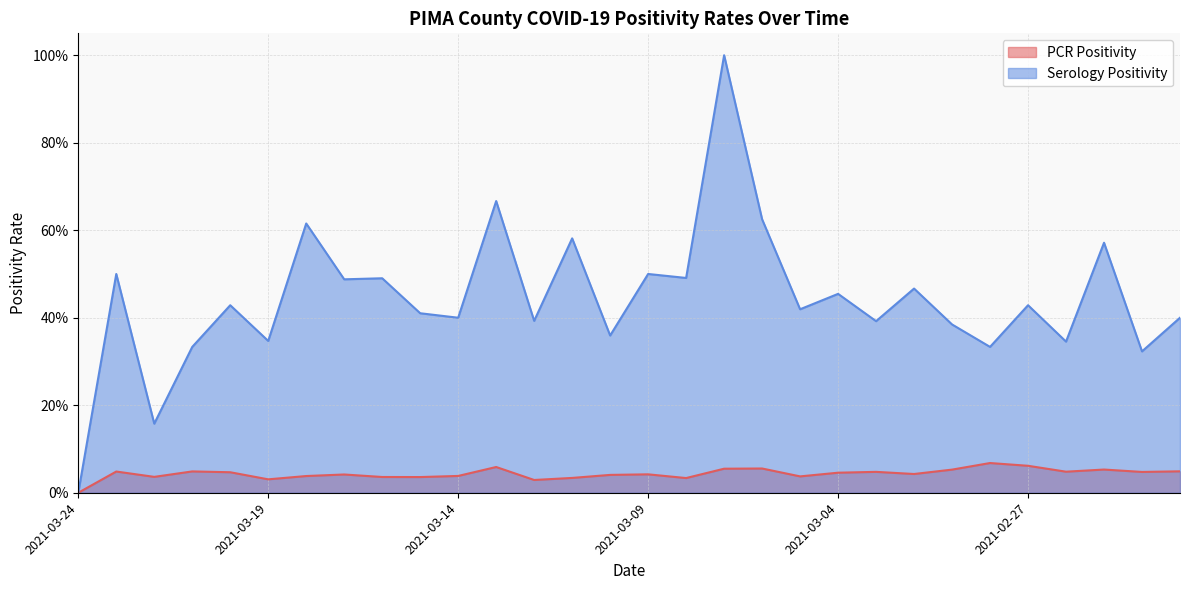

Reading left to right, what are all the values shown in this chart?

PCR Positivity: 2021-03-24=0.0	2021-03-23=0.0	2021-03-22=0.0	2021-03-21=0.0	2021-03-20=0.0	2021-03-19=0.0	2021-03-18=0.0	2021-03-17=0.0	2021-03-16=0.0	2021-03-15=0.0	2021-03-14=0.0	2021-03-13=0.1	2021-03-12=0.0	2021-03-11=0.0	2021-03-10=0.0	2021-03-09=0.0	2021-03-08=0.0	2021-03-07=0.1	2021-03-06=0.1	2021-03-05=0.0	2021-03-04=0.0	2021-03-03=0.0	2021-03-02=0.0	2021-03-01=0.1	2021-02-28=0.1	2021-02-27=0.1	2021-02-26=0.0	2021-02-25=0.1	2021-02-24=0.0	2021-02-23=0.0
Serology Positivity: 2021-03-24=0.0	2021-03-23=0.5	2021-03-22=0.2	2021-03-21=0.3	2021-03-20=0.4	2021-03-19=0.3	2021-03-18=0.6	2021-03-17=0.5	2021-03-16=0.5	2021-03-15=0.4	2021-03-14=0.4	2021-03-13=0.7	2021-03-12=0.4	2021-03-11=0.6	2021-03-10=0.4	2021-03-09=0.5	2021-03-08=0.5	2021-03-07=1.0	2021-03-06=0.6	2021-03-05=0.4	2021-03-04=0.5	2021-03-03=0.4	2021-03-02=0.5	2021-03-01=0.4	2021-02-28=0.3	2021-02-27=0.4	2021-02-26=0.3	2021-02-25=0.6	2021-02-24=0.3	2021-02-23=0.4